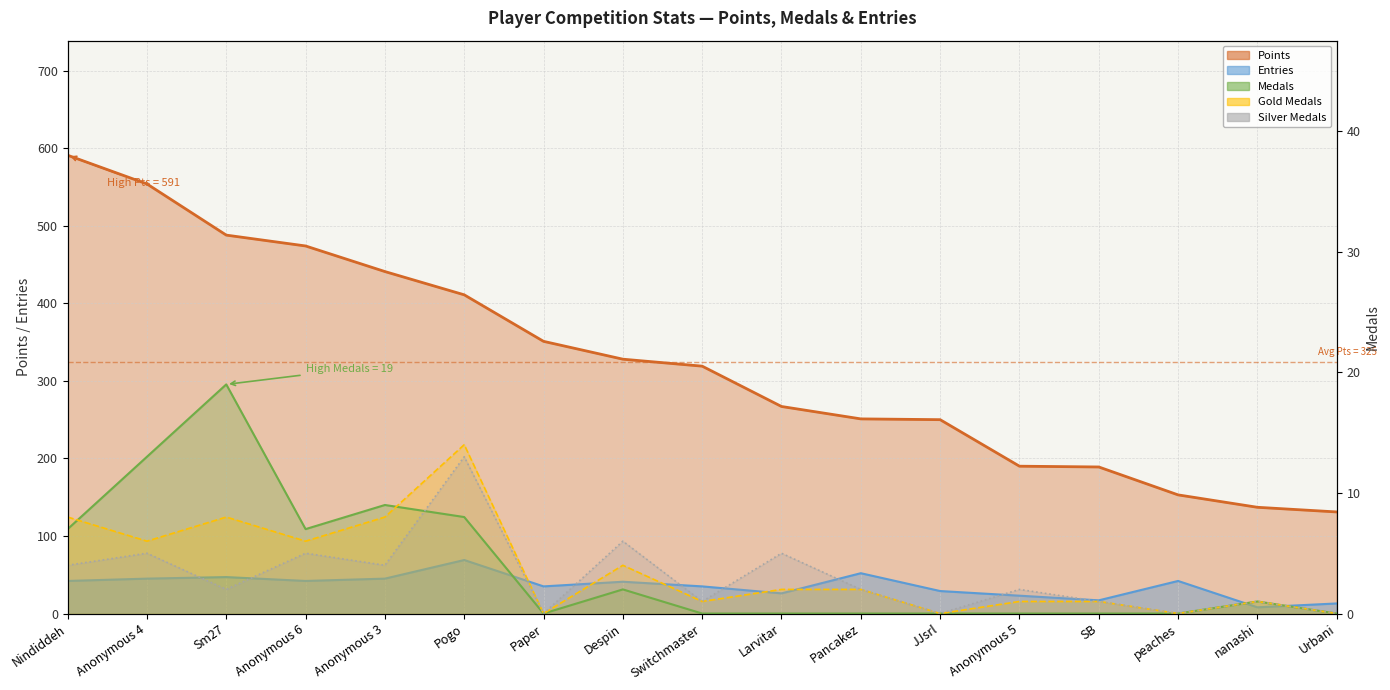

At which category is the sum across all series the highest?

Nindiddeh